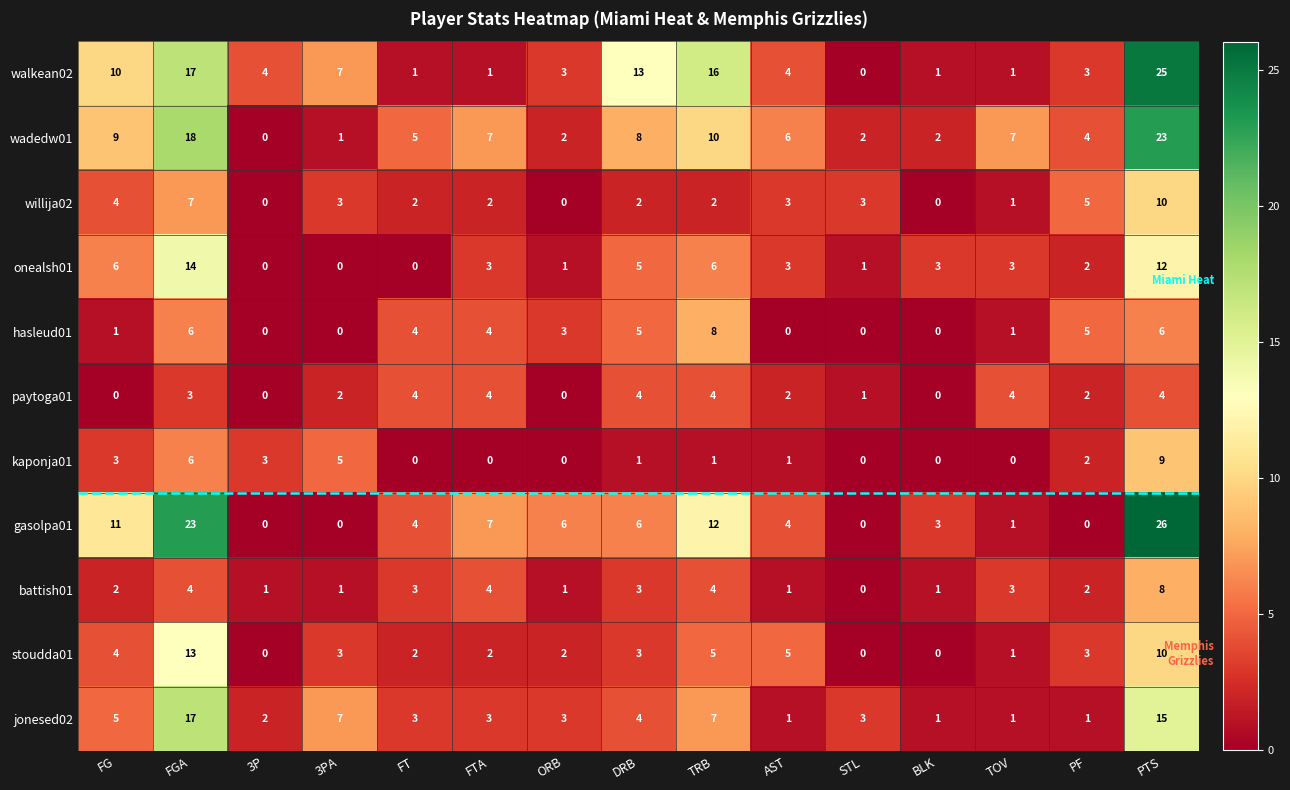

How many kaponja01 values are between 0 and 3?

12